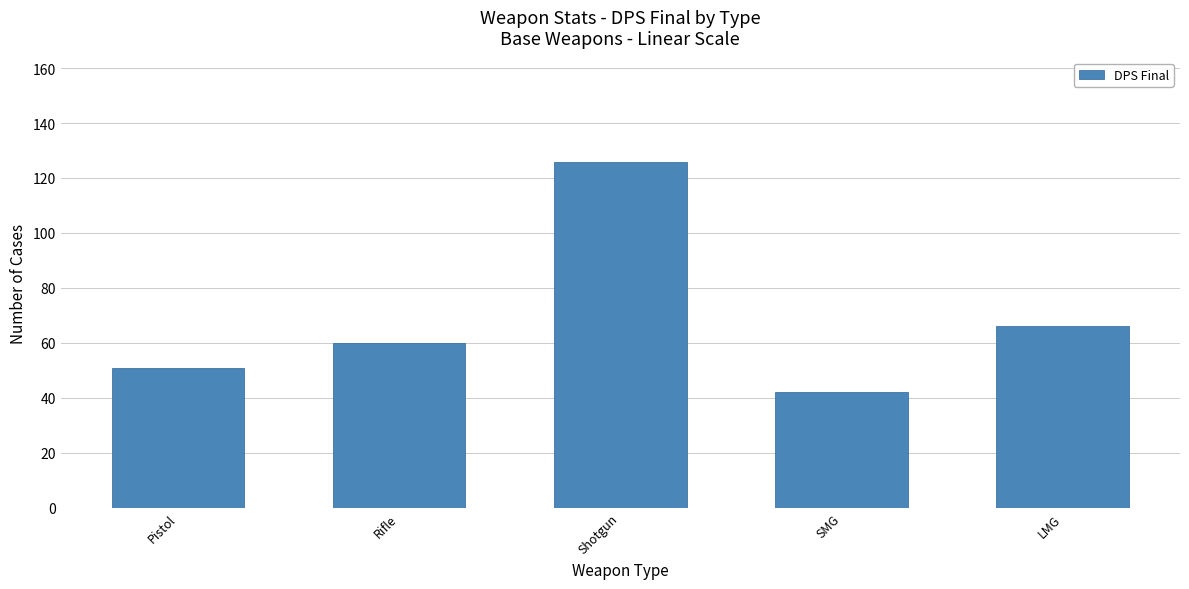

Is it true that the value at SMG is 42.0?

True